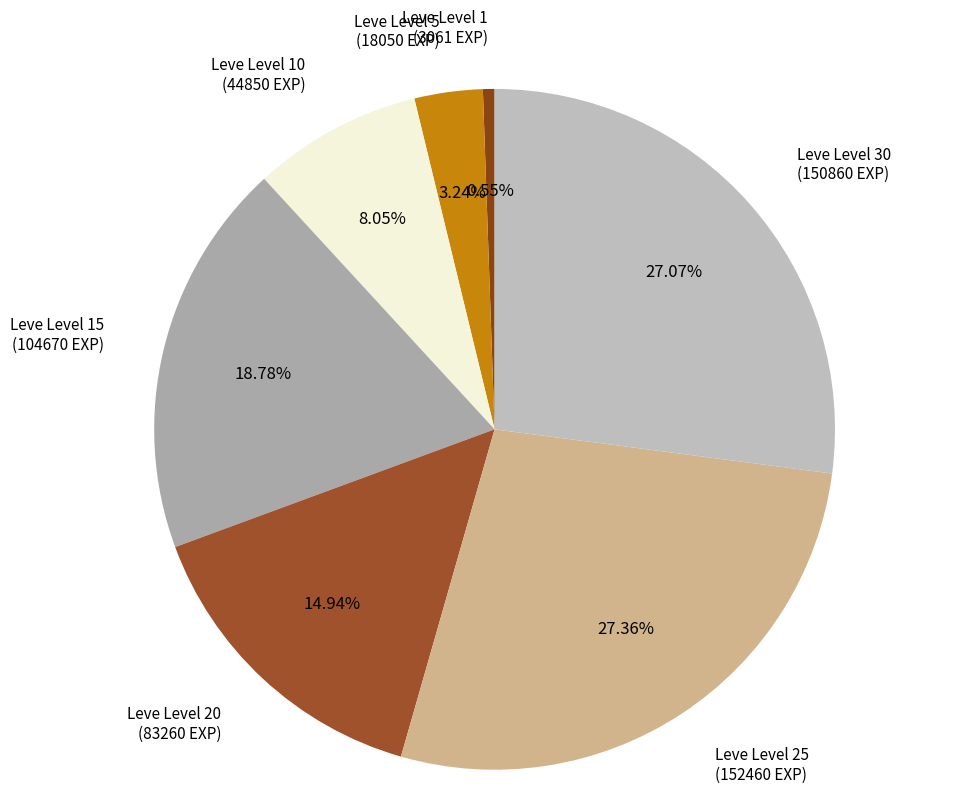

Combined, do Leve Level 25 (152460 EXP) and Leve Level 15 (104670 EXP) account for over 50%?

No